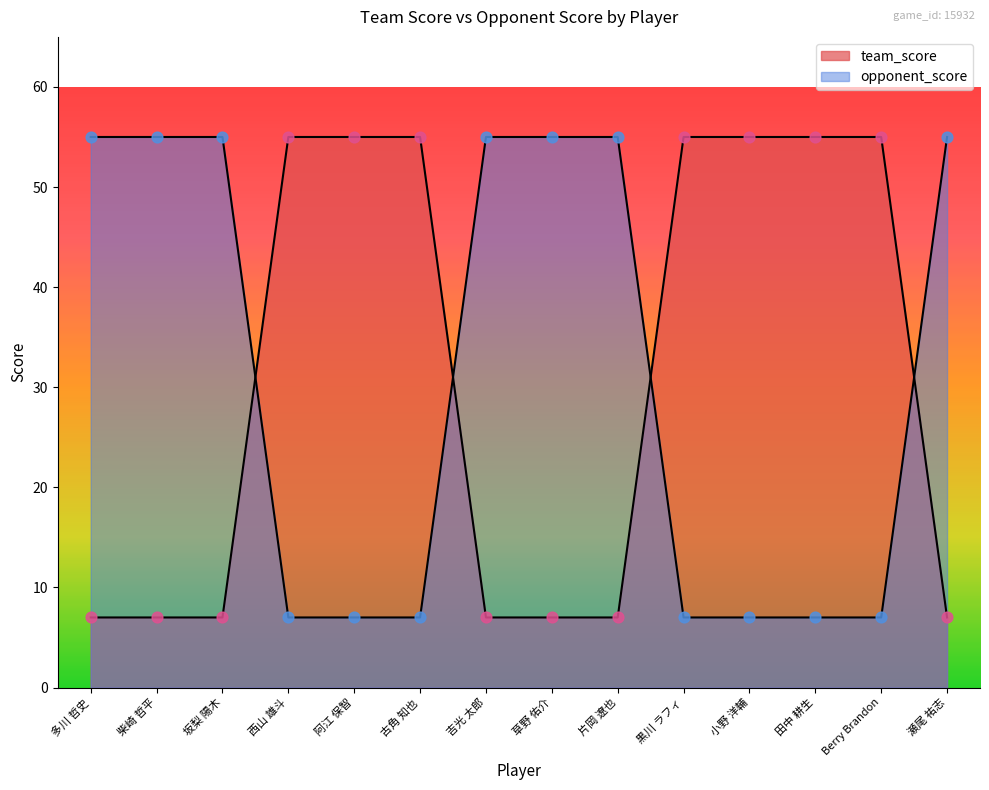

What are all the series names shown in the legend?

team_score, opponent_score